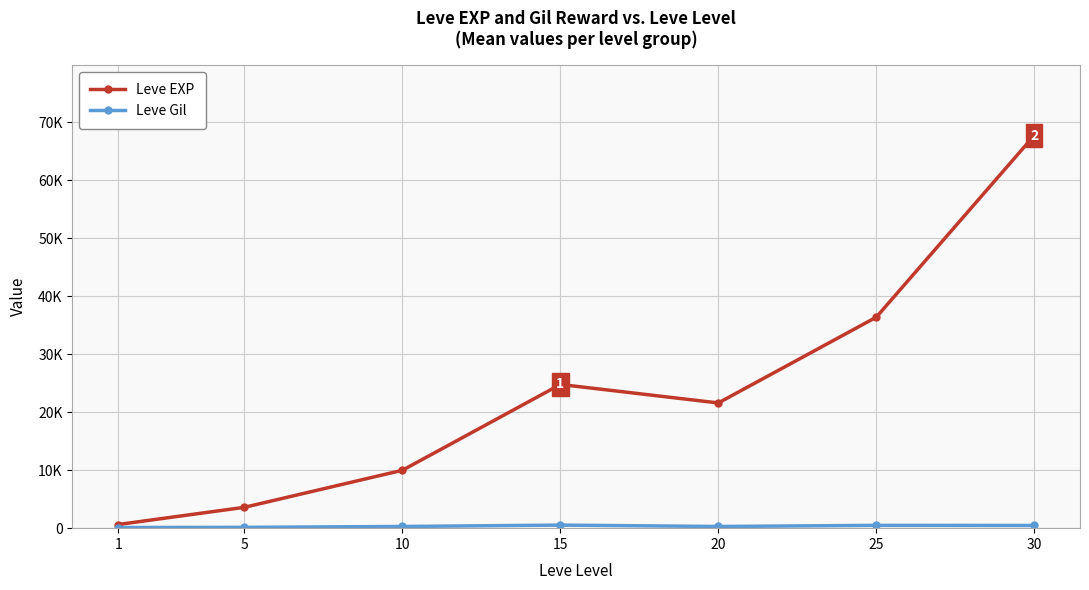

Where is the first local minimum for Leve Gil?

20